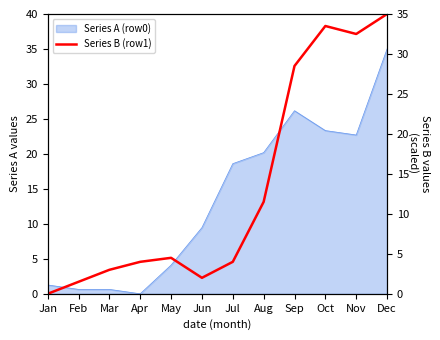

Reading right to left, what are all the values shown in this chart?

35.0	32.5	33.5	28.5	11.5	4.0	2.0	4.5	4.0	3.0	1.5	0.0